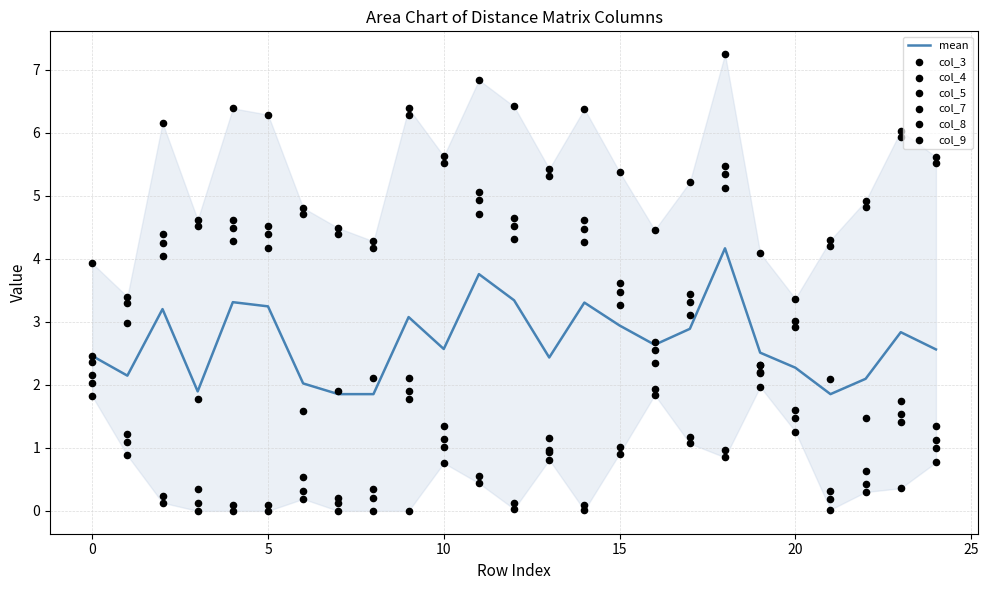

Which series contains the highest Y value?

col_9